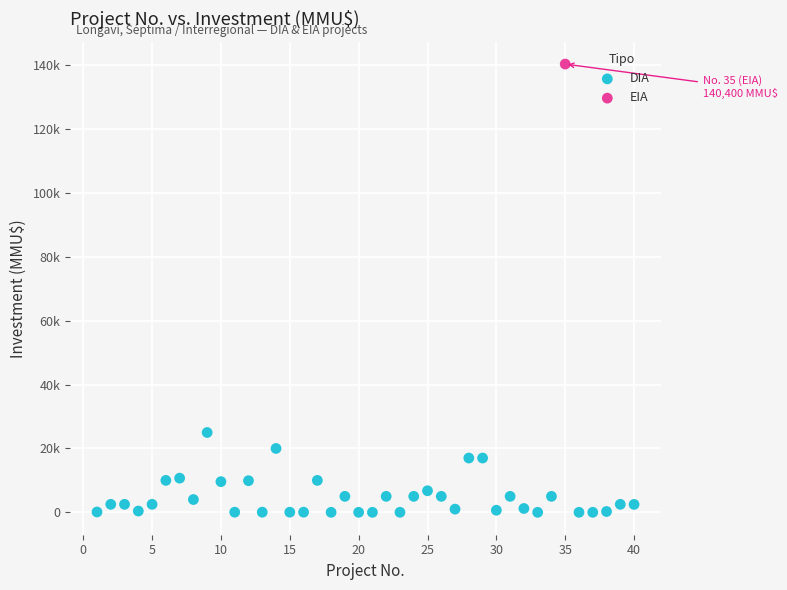

What are all the series names shown in the legend?

DIA, EIA